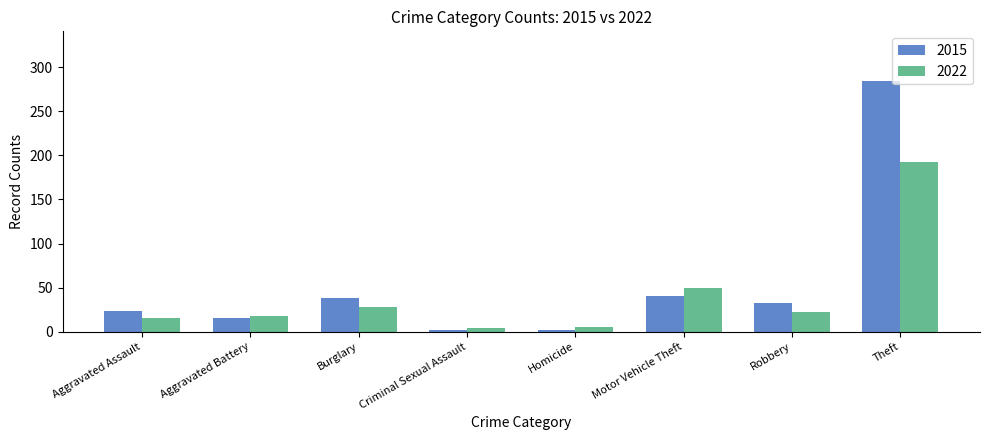

Rank the series by their average value, from lowest to highest.

2022, 2015